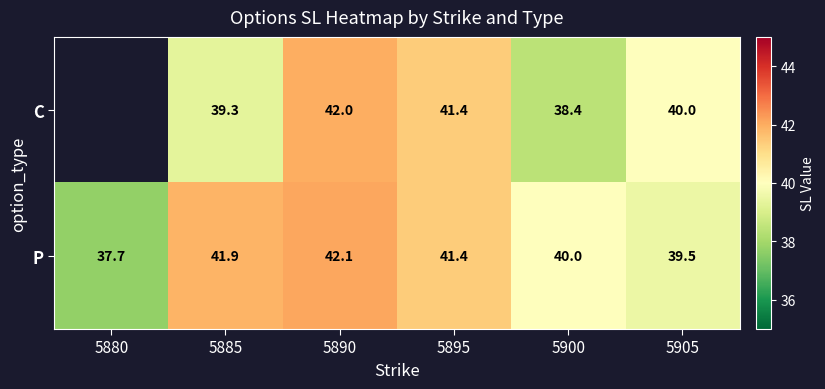

What is the approximate value of C at 5890?

42.0